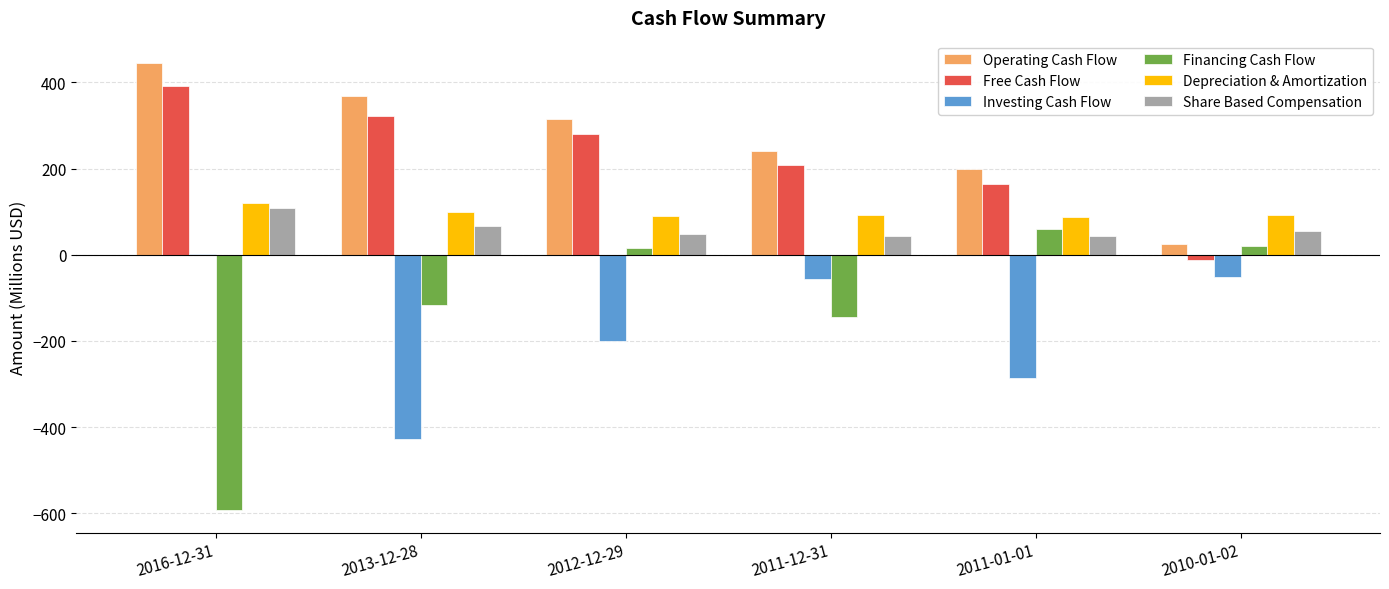

Read the Depreciation & Amortization value at 2011-01-01.

88.3